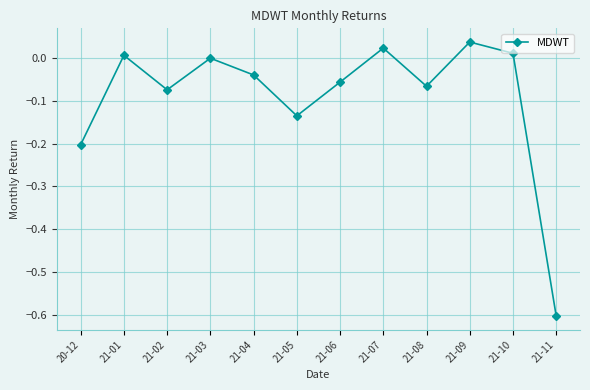

What position from the left is 21-05?

6